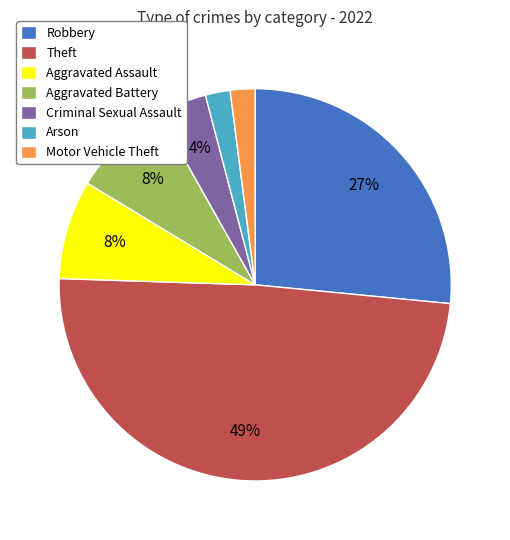

Which has a higher value, Criminal Sexual Assault or Arson?

Criminal Sexual Assault